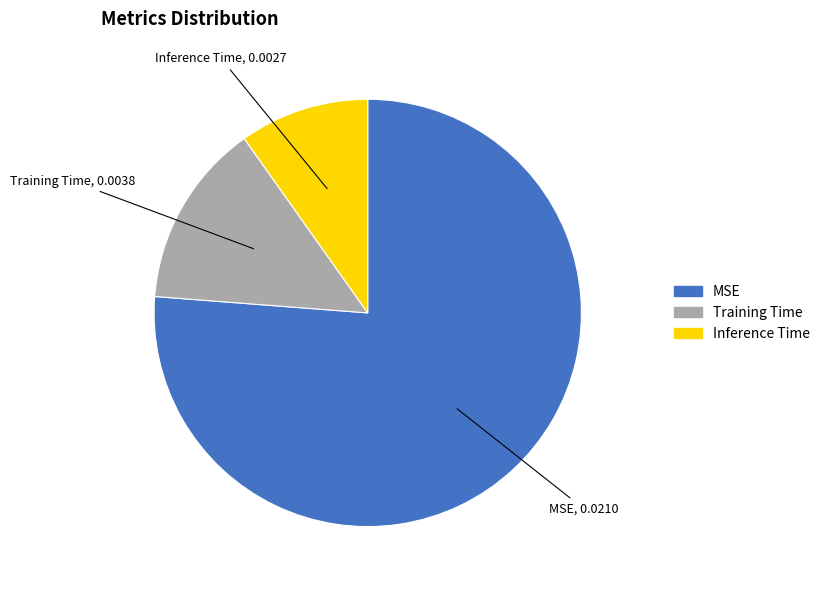

Combined, do MSE and Training Time account for over 50%?

Yes